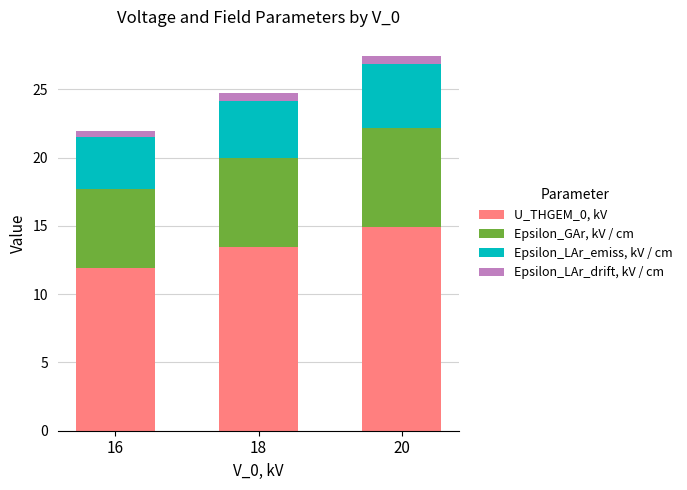

Reading left to right, what are the values for U_THGEM_0, kV?

11.9	13.4	14.9